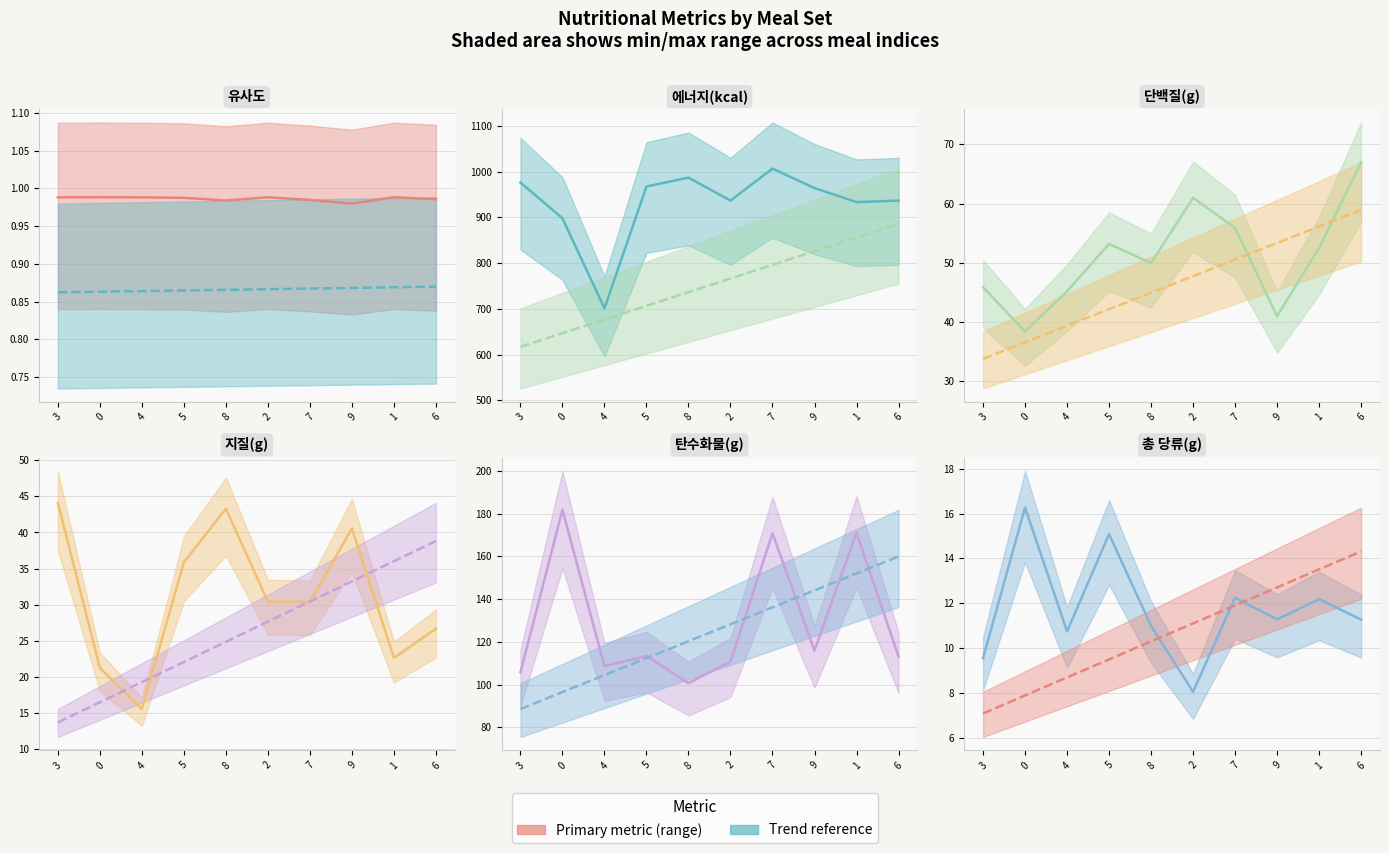

Is this an area chart (filled region under the line)?

No